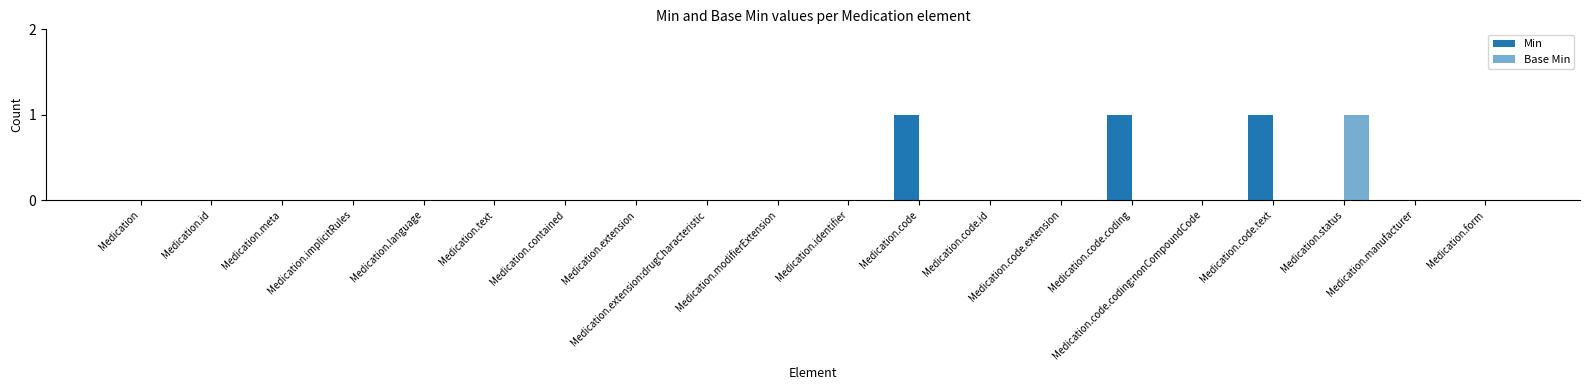

Does the chart contain stacked bars?

No